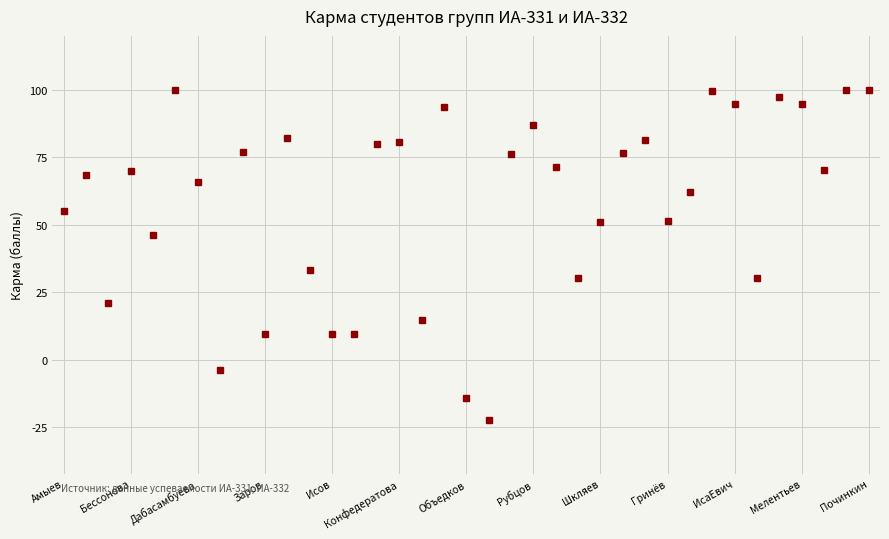

What is the minimum value shown in the chart?

-22.1